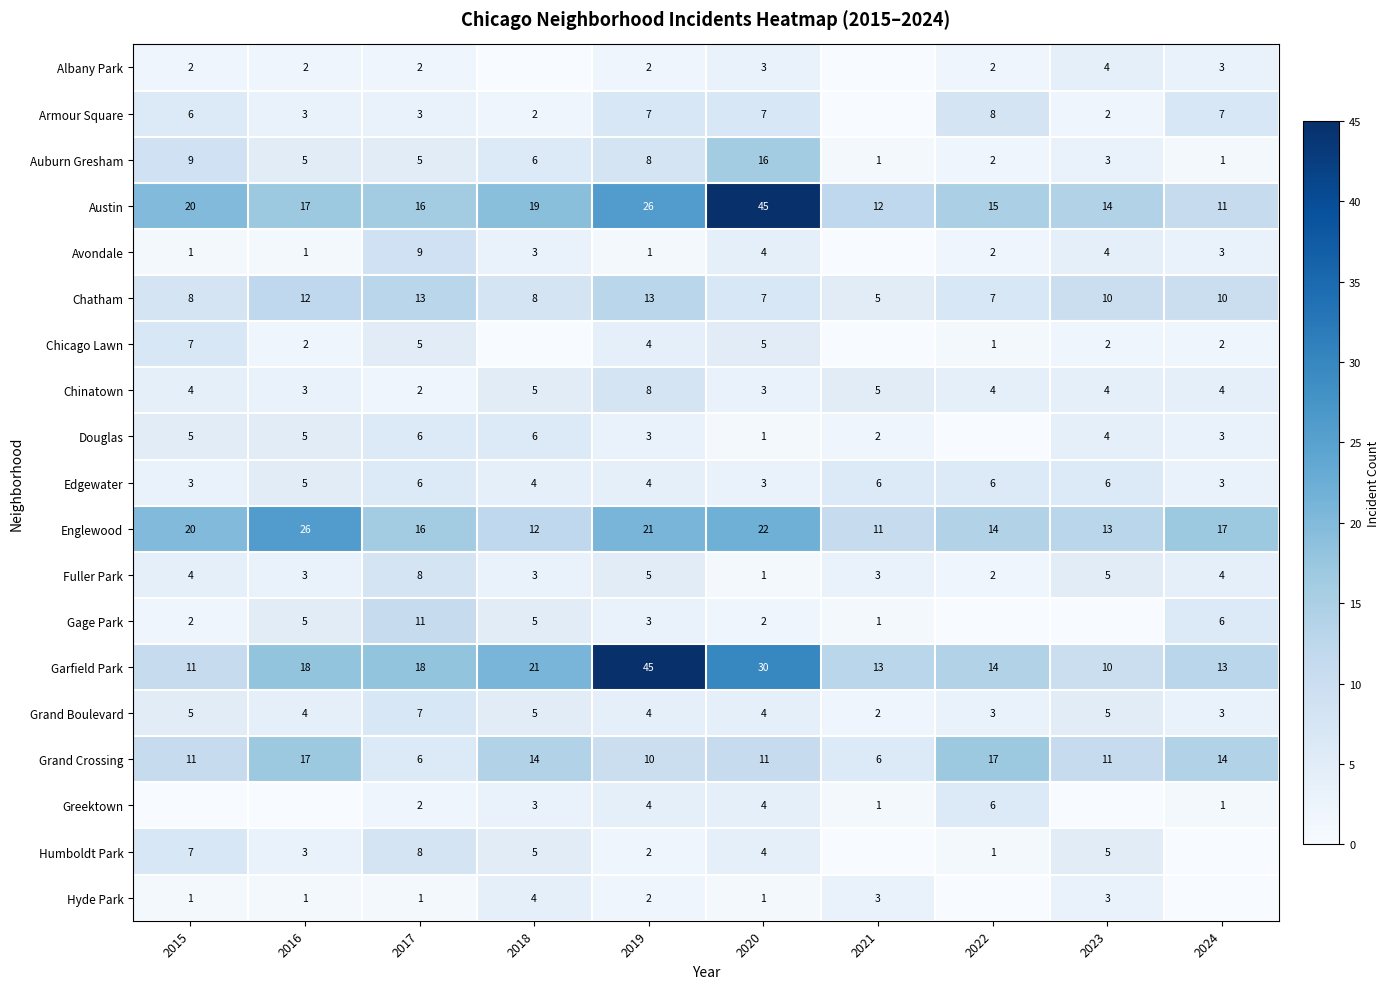

What is the highest value of the Englewood series?

26